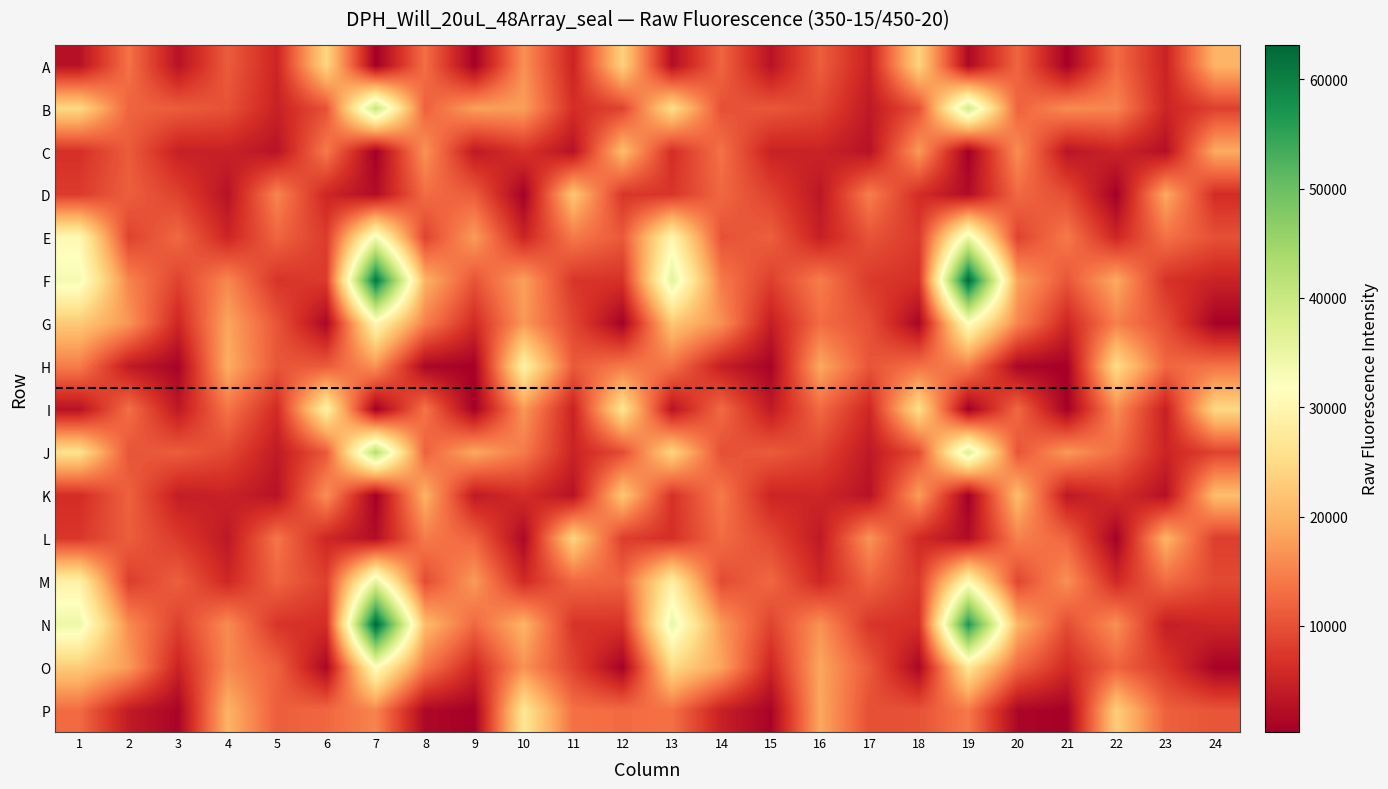

At how many categories does at least one series exceed 47839?

2